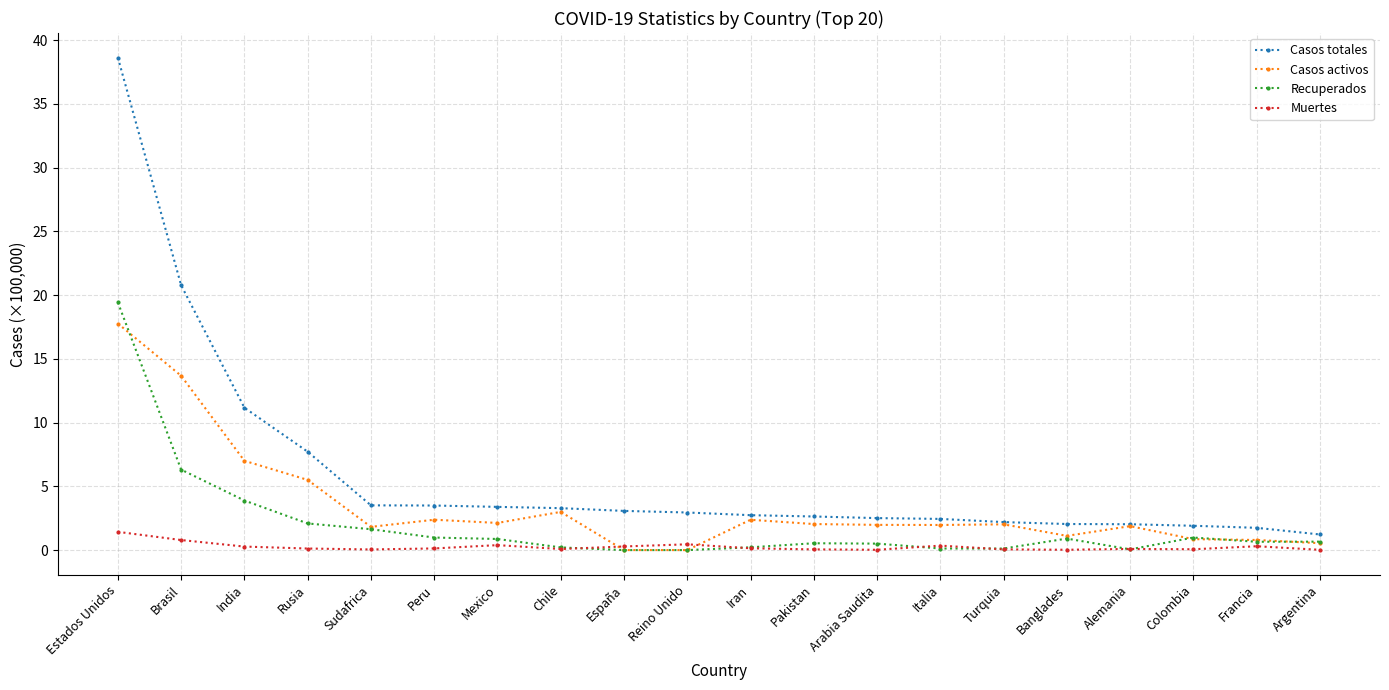

True or false: Casos activos has a value of 26.3 at Estados Unidos.

False